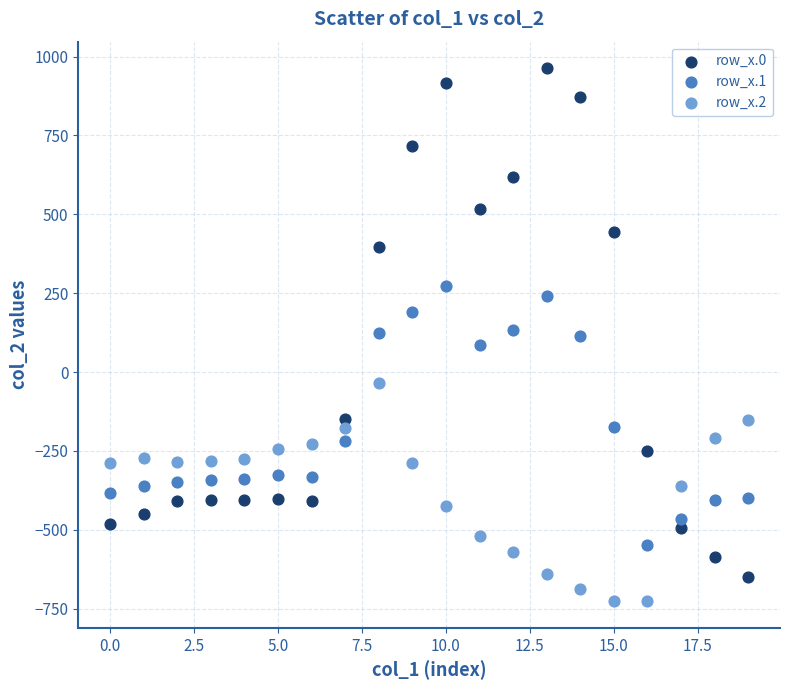

Which series has the widest spread of Y values?

row_x.0